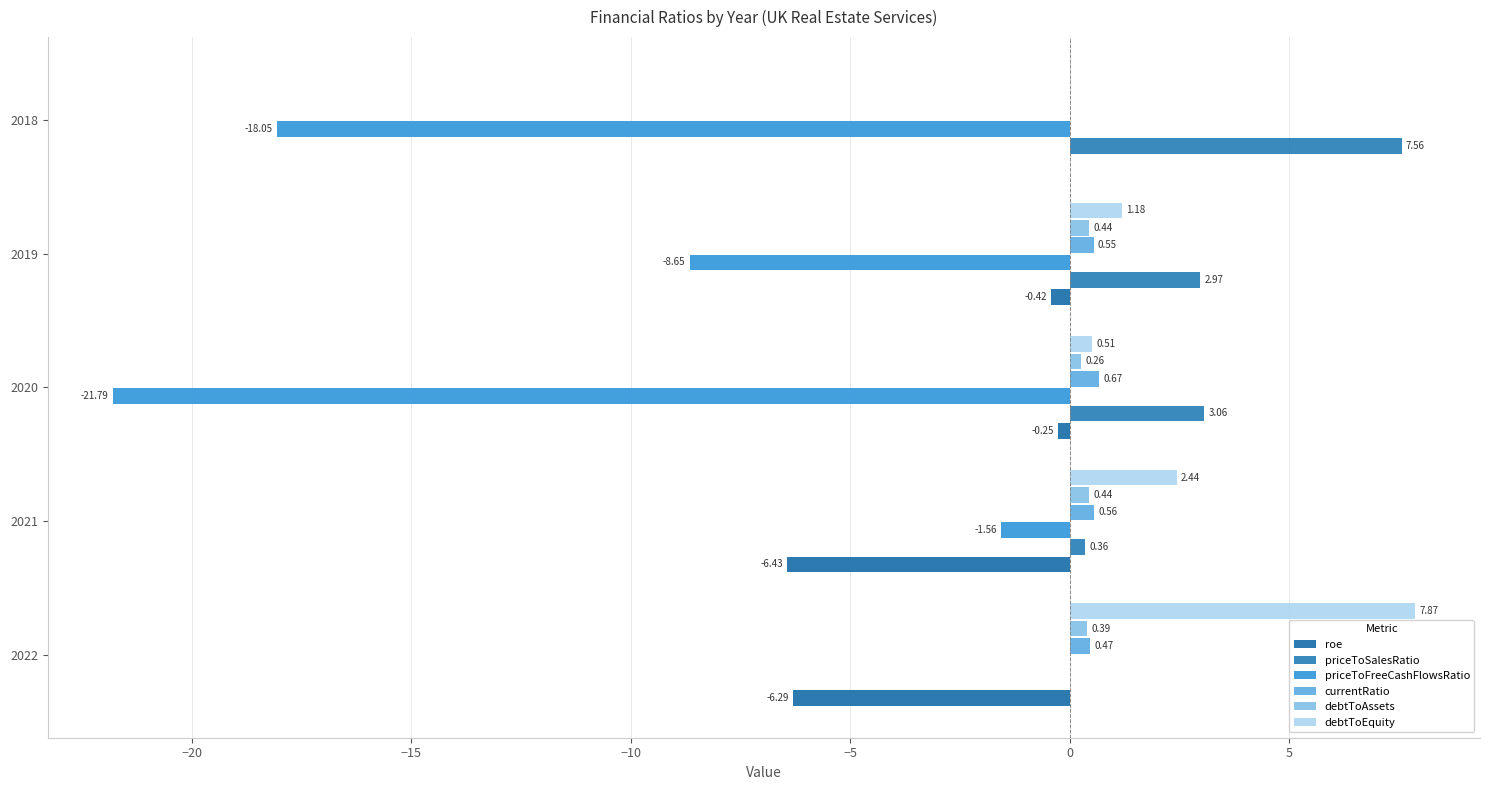

How many data points in priceToFreeCashFlowsRatio are above -8?

2